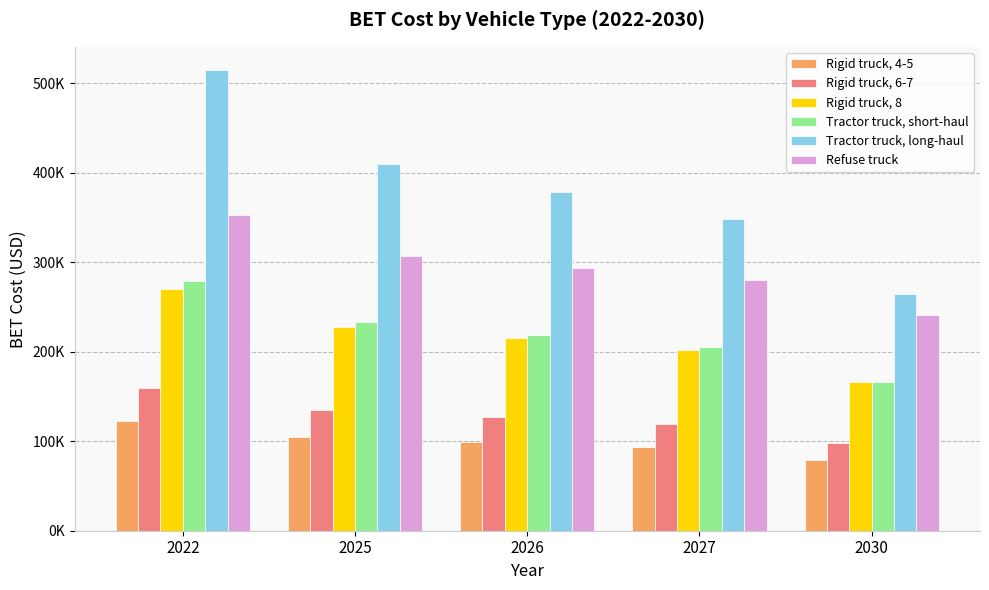

Which label corresponds to the largest value in the chart?

2022